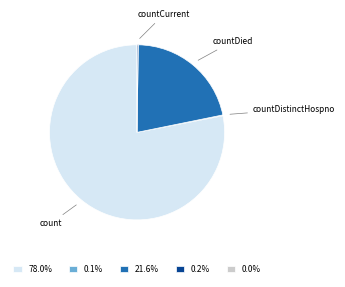

Does any single category account for the majority?

Yes